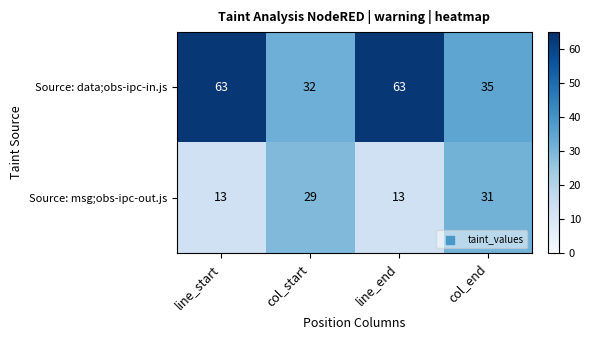

What is the total value across all series at col_end?

66